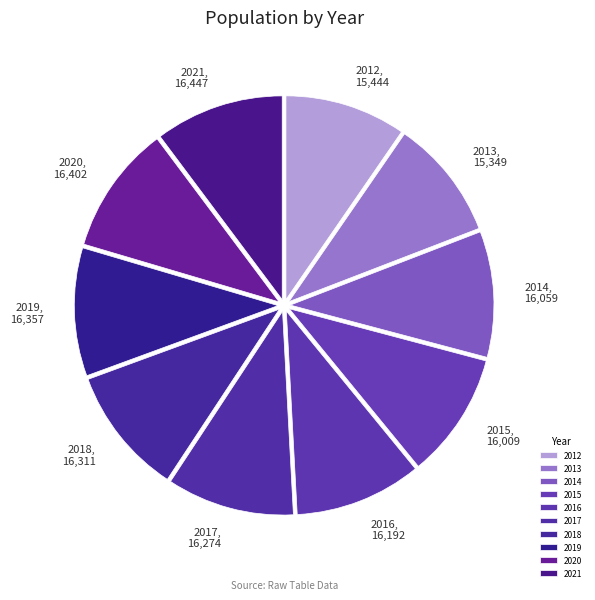

Approximately how many times larger is the value at 2018, 16,311 compared to 2013, 15,349?

1.1